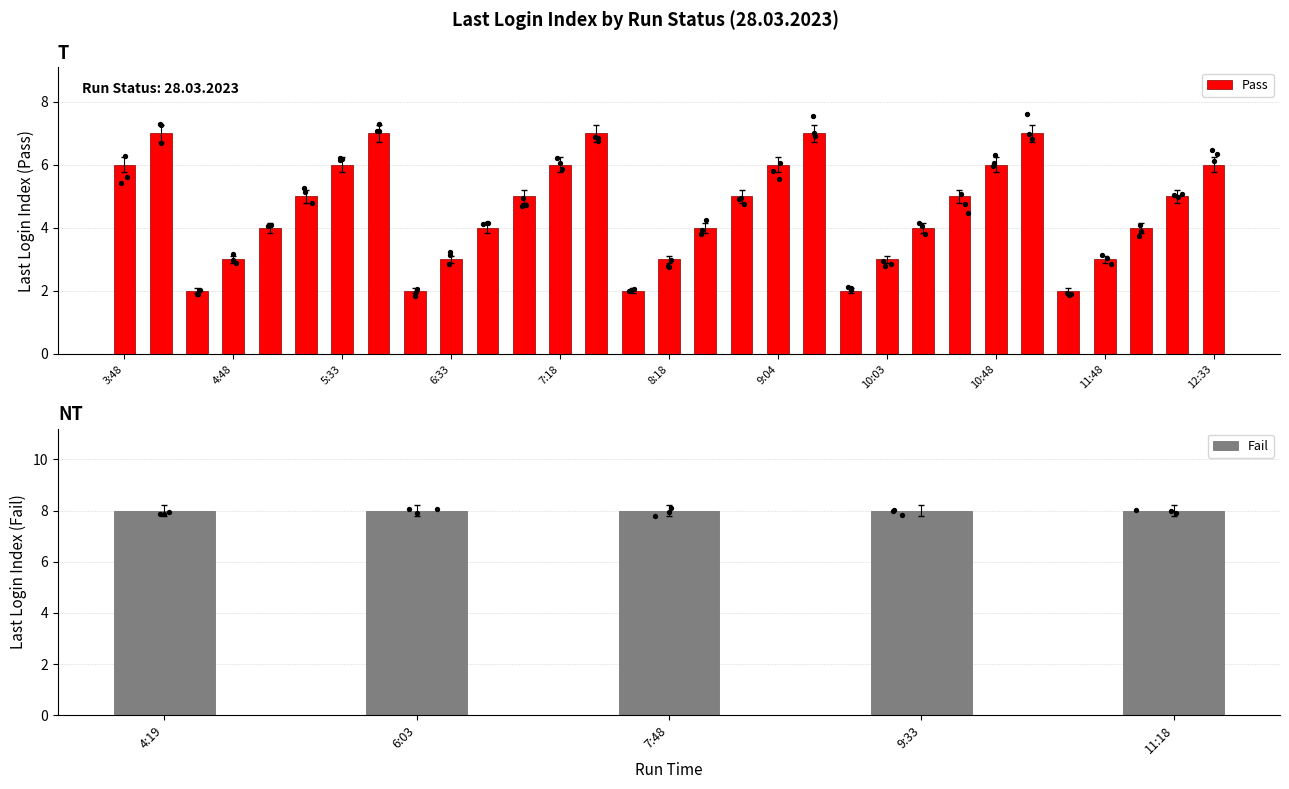

What is the change in value from 6:18 to 6:33?

+1